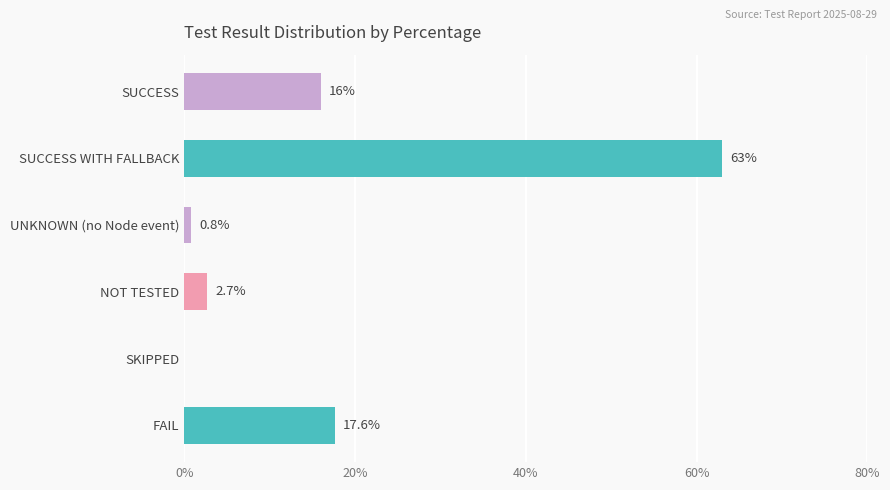

Read the value at FAIL.

17.6